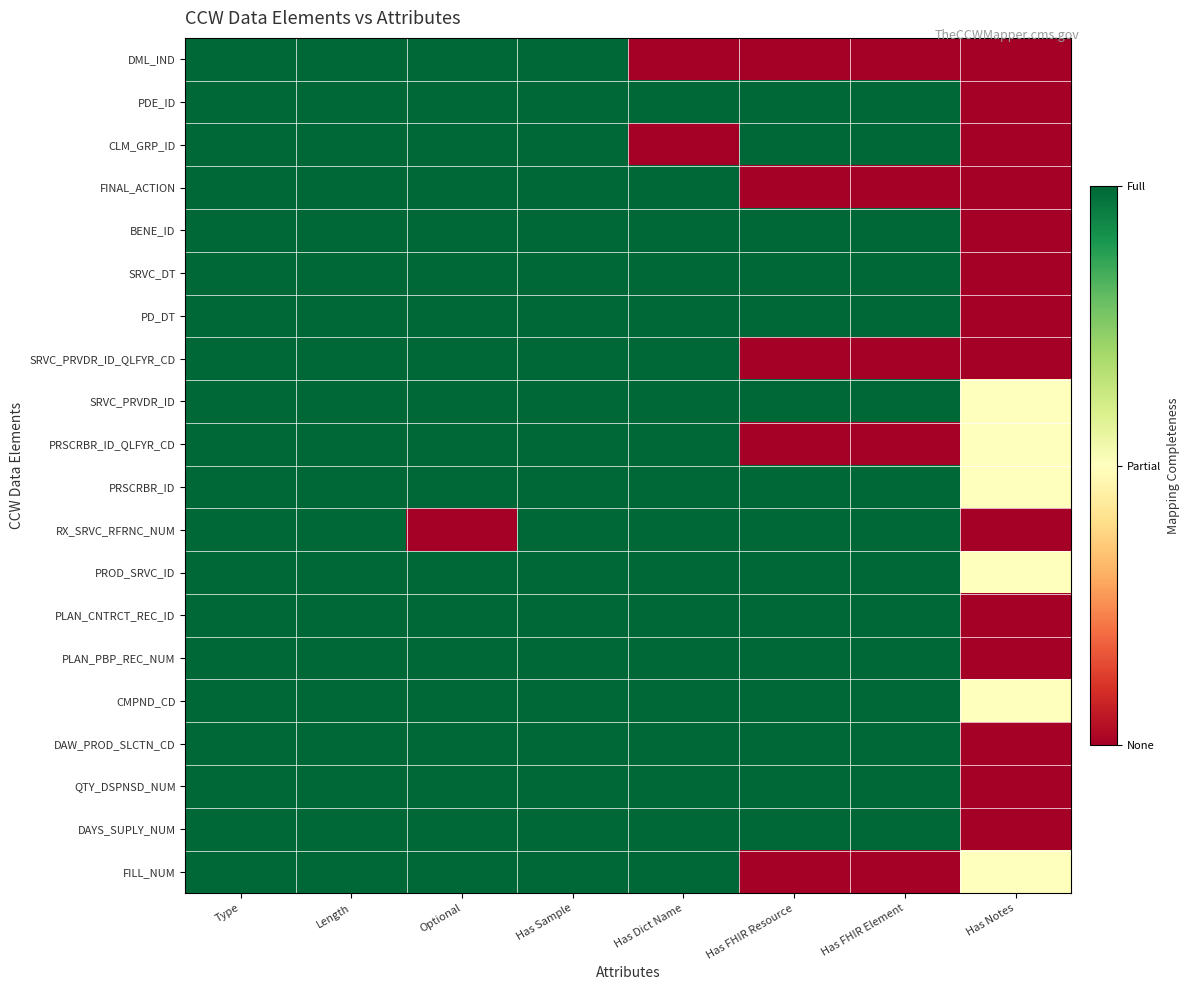

Reading right to left, what are all the values shown in this chart?

DML_IND: Has Notes=0	Has FHIR Element=0	Has FHIR Resource=0	Has Dict Name=0	Has Sample=2	Optional=2	Length=2	Type=2
PDE_ID: Has Notes=0	Has FHIR Element=2	Has FHIR Resource=2	Has Dict Name=2	Has Sample=2	Optional=2	Length=2	Type=2
CLM_GRP_ID: Has Notes=0	Has FHIR Element=2	Has FHIR Resource=2	Has Dict Name=0	Has Sample=2	Optional=2	Length=2	Type=2
FINAL_ACTION: Has Notes=0	Has FHIR Element=0	Has FHIR Resource=0	Has Dict Name=2	Has Sample=2	Optional=2	Length=2	Type=2
BENE_ID: Has Notes=0	Has FHIR Element=2	Has FHIR Resource=2	Has Dict Name=2	Has Sample=2	Optional=2	Length=2	Type=2
SRVC_DT: Has Notes=0	Has FHIR Element=2	Has FHIR Resource=2	Has Dict Name=2	Has Sample=2	Optional=2	Length=2	Type=2
PD_DT: Has Notes=0	Has FHIR Element=2	Has FHIR Resource=2	Has Dict Name=2	Has Sample=2	Optional=2	Length=2	Type=2
SRVC_PRVDR_ID_QLFYR_CD: Has Notes=0	Has FHIR Element=0	Has FHIR Resource=0	Has Dict Name=2	Has Sample=2	Optional=2	Length=2	Type=2
SRVC_PRVDR_ID: Has Notes=1	Has FHIR Element=2	Has FHIR Resource=2	Has Dict Name=2	Has Sample=2	Optional=2	Length=2	Type=2
PRSCRBR_ID_QLFYR_CD: Has Notes=1	Has FHIR Element=0	Has FHIR Resource=0	Has Dict Name=2	Has Sample=2	Optional=2	Length=2	Type=2
PRSCRBR_ID: Has Notes=1	Has FHIR Element=2	Has FHIR Resource=2	Has Dict Name=2	Has Sample=2	Optional=2	Length=2	Type=2
RX_SRVC_RFRNC_NUM: Has Notes=0	Has FHIR Element=2	Has FHIR Resource=2	Has Dict Name=2	Has Sample=2	Optional=0	Length=2	Type=2
PROD_SRVC_ID: Has Notes=1	Has FHIR Element=2	Has FHIR Resource=2	Has Dict Name=2	Has Sample=2	Optional=2	Length=2	Type=2
PLAN_CNTRCT_REC_ID: Has Notes=0	Has FHIR Element=2	Has FHIR Resource=2	Has Dict Name=2	Has Sample=2	Optional=2	Length=2	Type=2
PLAN_PBP_REC_NUM: Has Notes=0	Has FHIR Element=2	Has FHIR Resource=2	Has Dict Name=2	Has Sample=2	Optional=2	Length=2	Type=2
CMPND_CD: Has Notes=1	Has FHIR Element=2	Has FHIR Resource=2	Has Dict Name=2	Has Sample=2	Optional=2	Length=2	Type=2
DAW_PROD_SLCTN_CD: Has Notes=0	Has FHIR Element=2	Has FHIR Resource=2	Has Dict Name=2	Has Sample=2	Optional=2	Length=2	Type=2
QTY_DSPNSD_NUM: Has Notes=0	Has FHIR Element=2	Has FHIR Resource=2	Has Dict Name=2	Has Sample=2	Optional=2	Length=2	Type=2
DAYS_SUPLY_NUM: Has Notes=0	Has FHIR Element=2	Has FHIR Resource=2	Has Dict Name=2	Has Sample=2	Optional=2	Length=2	Type=2
FILL_NUM: Has Notes=1	Has FHIR Element=0	Has FHIR Resource=0	Has Dict Name=2	Has Sample=2	Optional=2	Length=2	Type=2